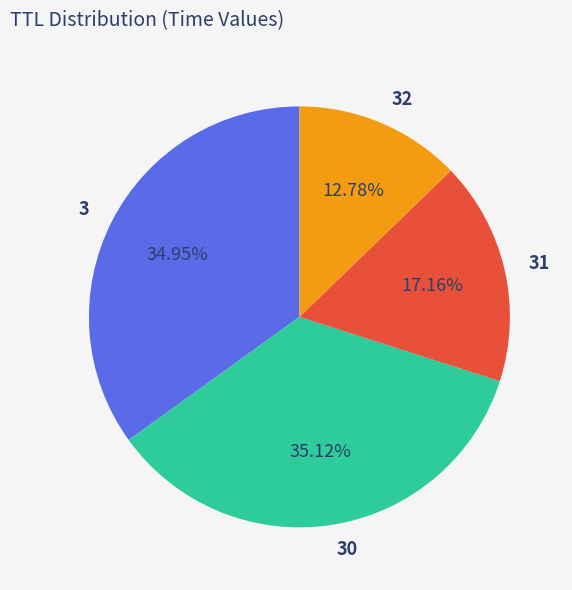

Is the sum of 30 and 32 greater than half?

No